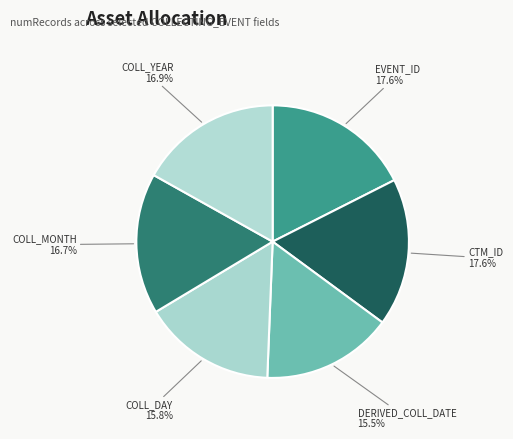

Approximately how many times larger is the value at COLL_YEAR compared to DERIVED_COLL_DATE?

1.1